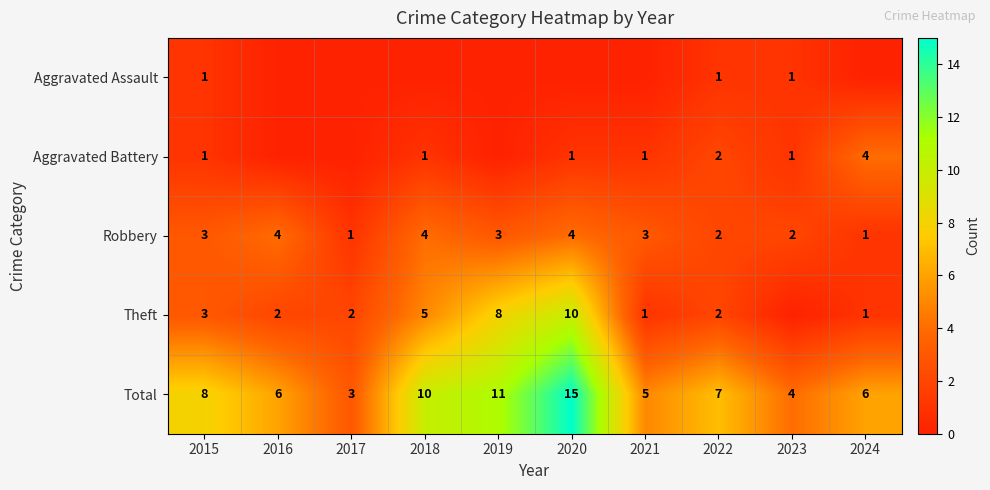

What is the spread (max minus min) of values at 2020?

15